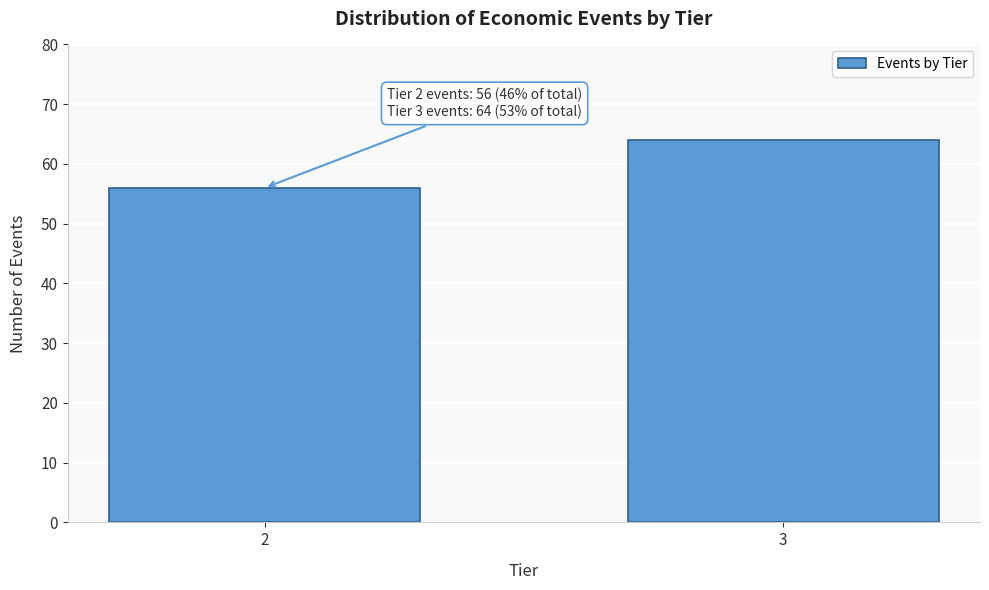

Reading left to right, what are all the values shown in this chart?

2=56	3=64